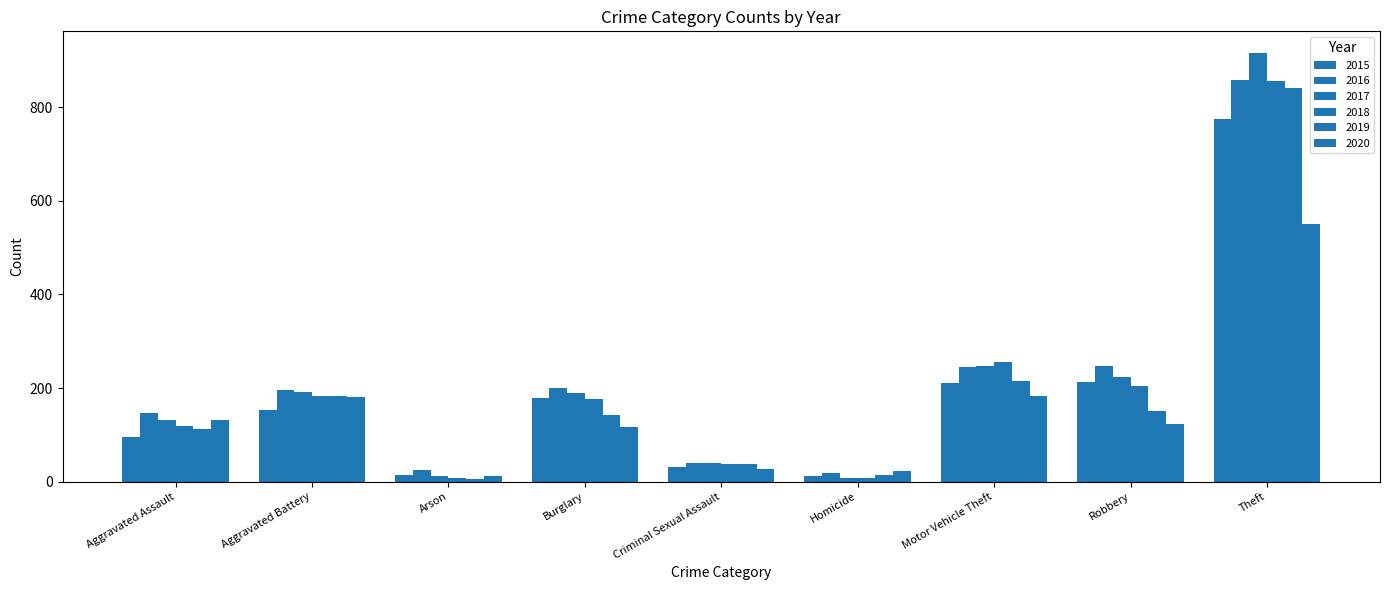

Does the chart contain stacked bars?

No